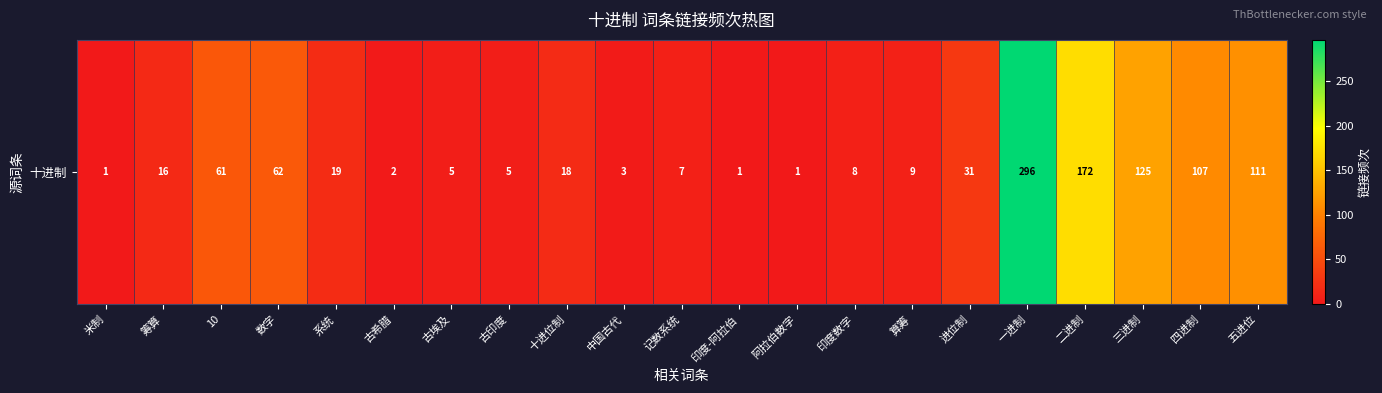

Rank the categories by value from lowest to highest.

米制, 印度-阿拉伯, 阿拉伯数字, 古希腊, 中国古代, 古埃及, 古印度, 记数系统, 印度数字, 算筹, 筹算, 十进位制, 系统, 进位制, 10, 数字, 四进制, 五进位, 三进制, 二进制, 一进制